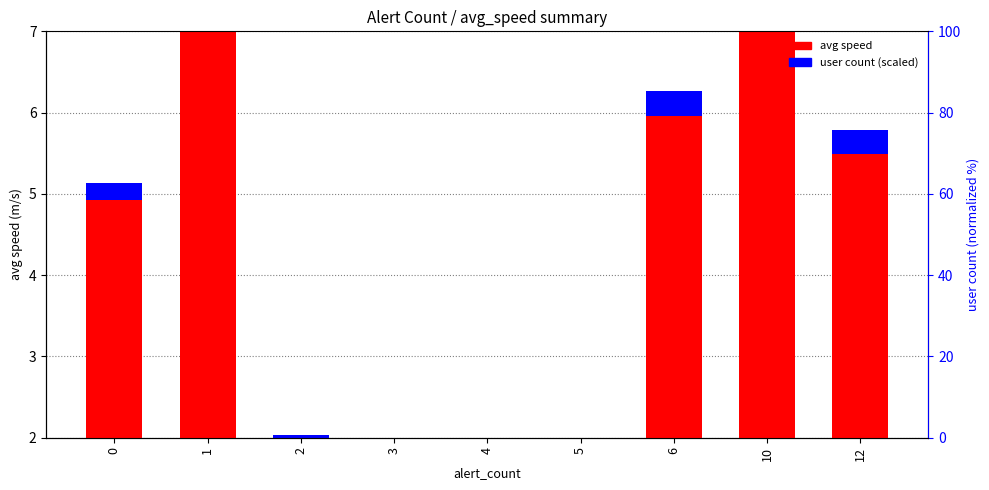

True or false: user_count (scaled) has a value of 0.3 at 10.

False